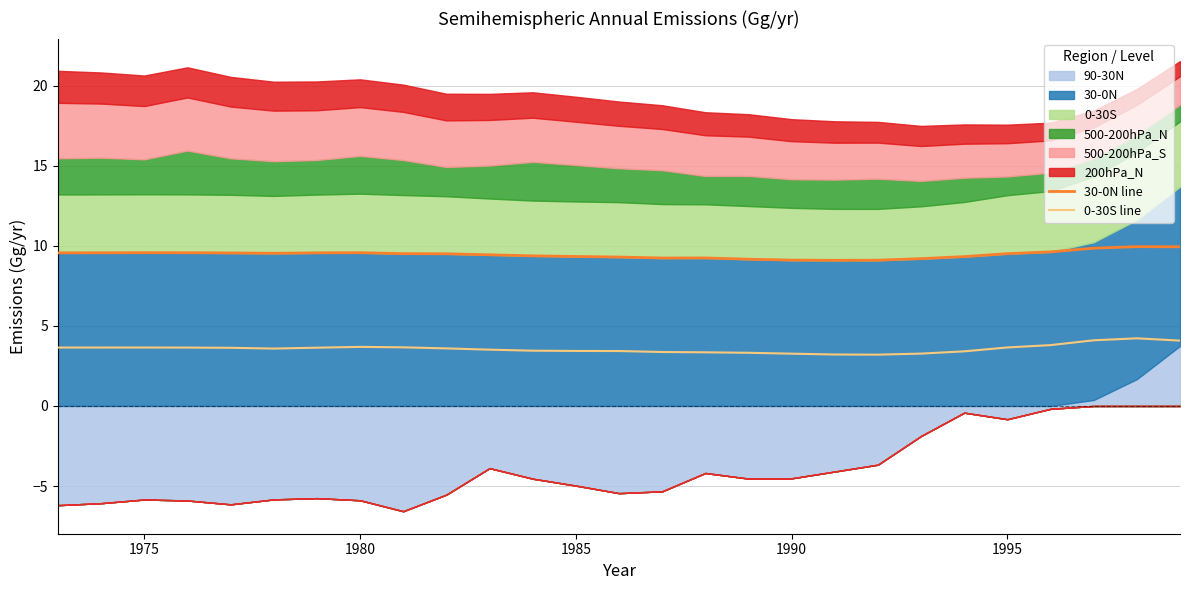

True or false: 0-30S line has a value of 3.7 at 1980.

True